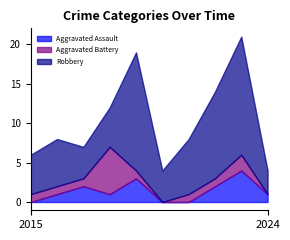

Which series has the largest range (max minus min)?

Robbery